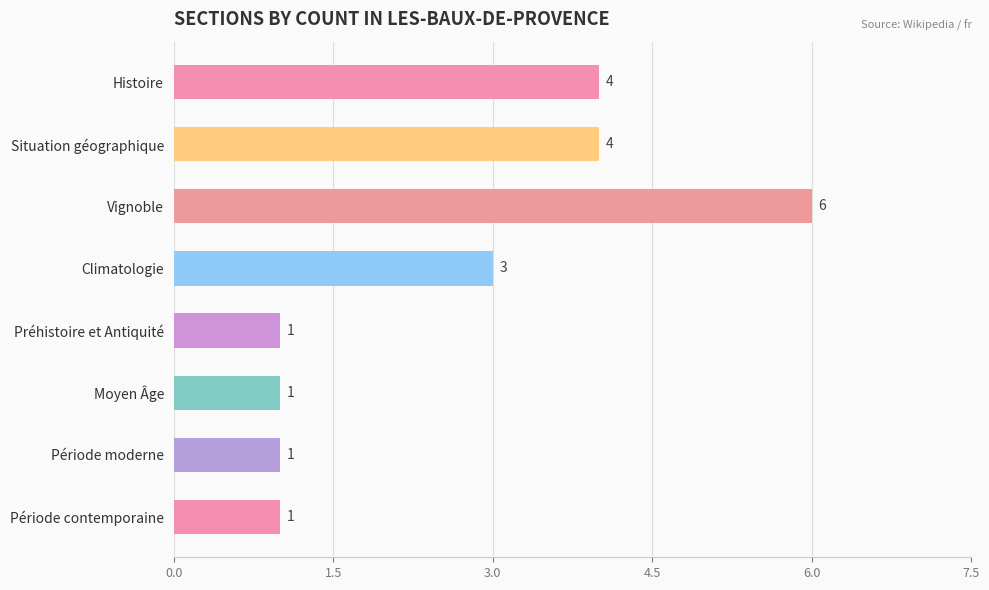

What is the label of the 2nd bar from the top?

Situation géographique